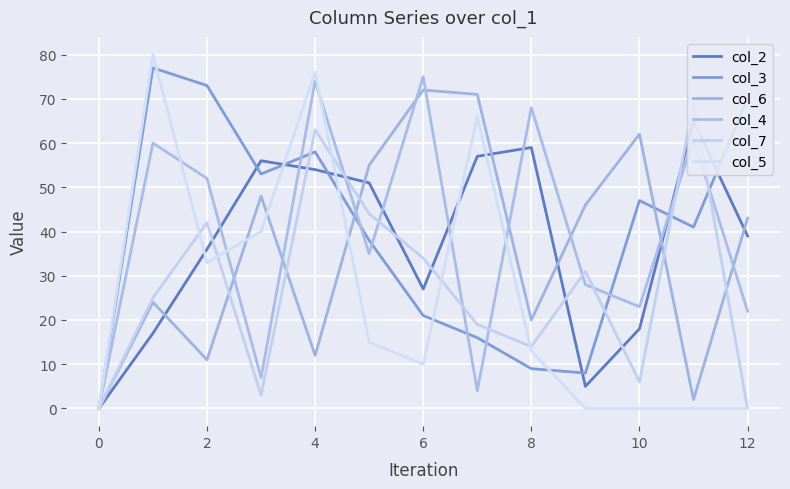

At which label does col_4 reach its minimum?

0